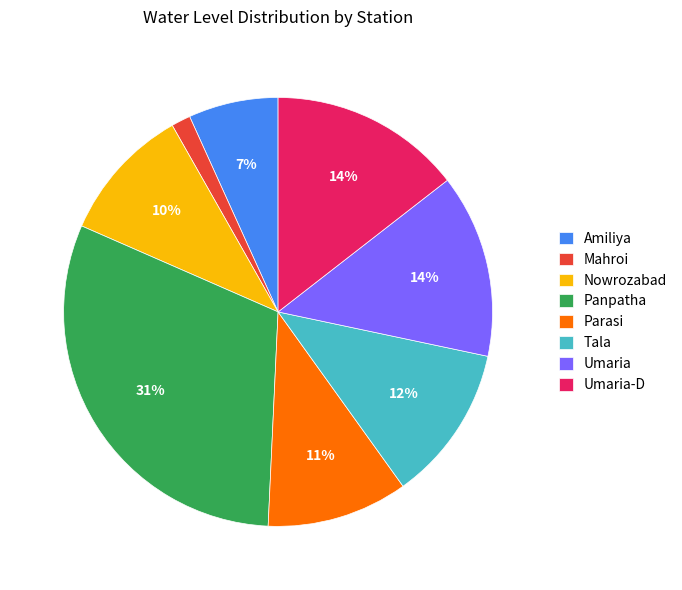

Is it true that Umaria-D is 3% of the pie?

False